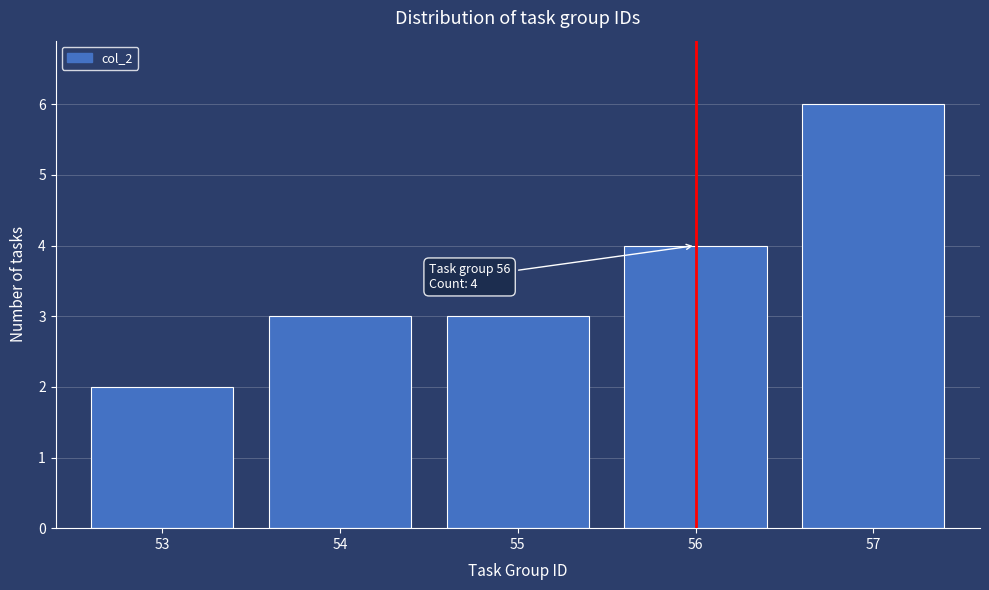

Over which range of the x-axis is the bar tallest?

56.5 to 57.5